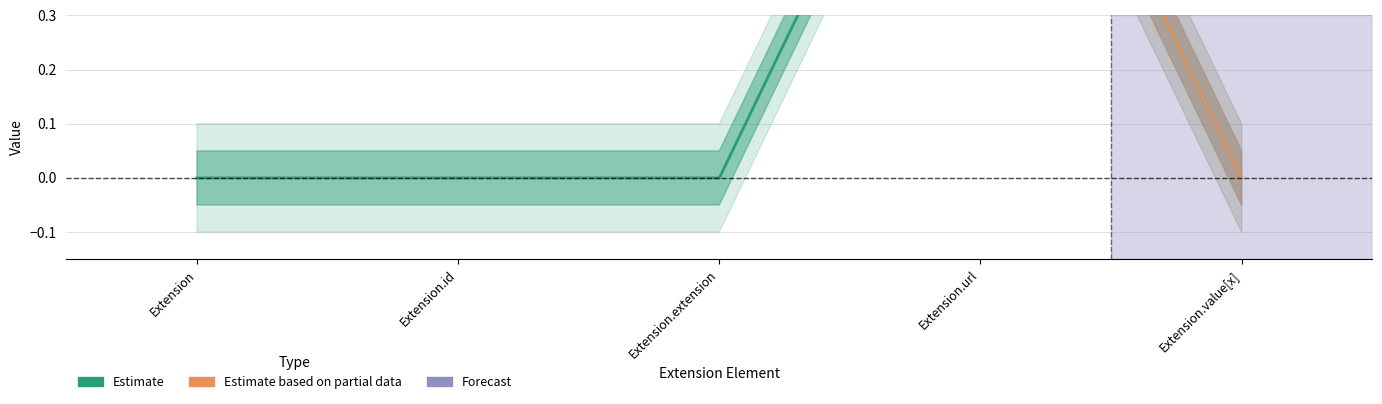

Rank the categories by value from lowest to highest.

Extension, Extension.id, Extension.extension, Extension.value[x], Extension.url